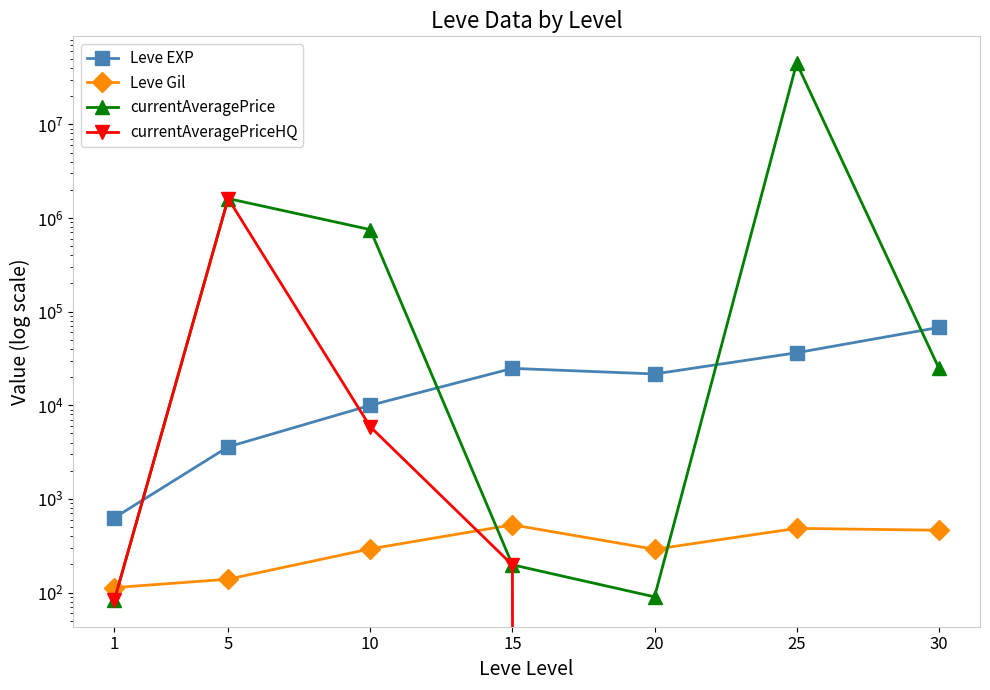

Which series has the widest spread of values?

currentAveragePrice